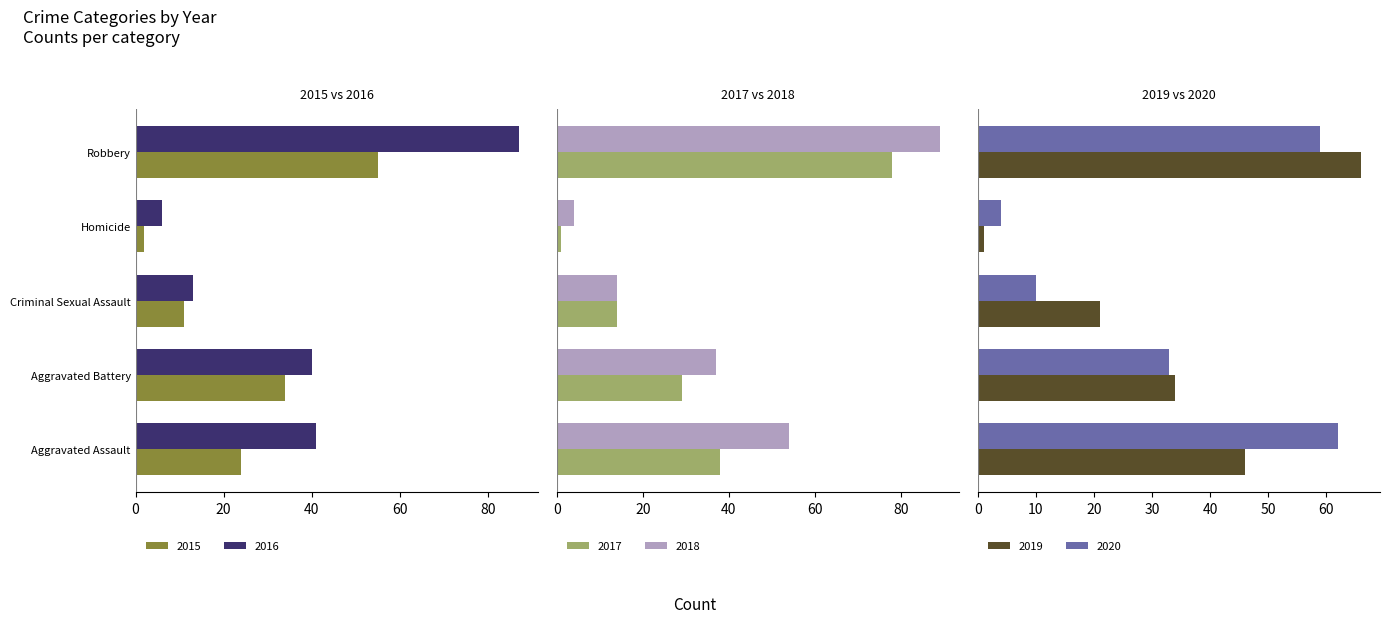

Where does the 2018 series first go above 37?

Aggravated Assault